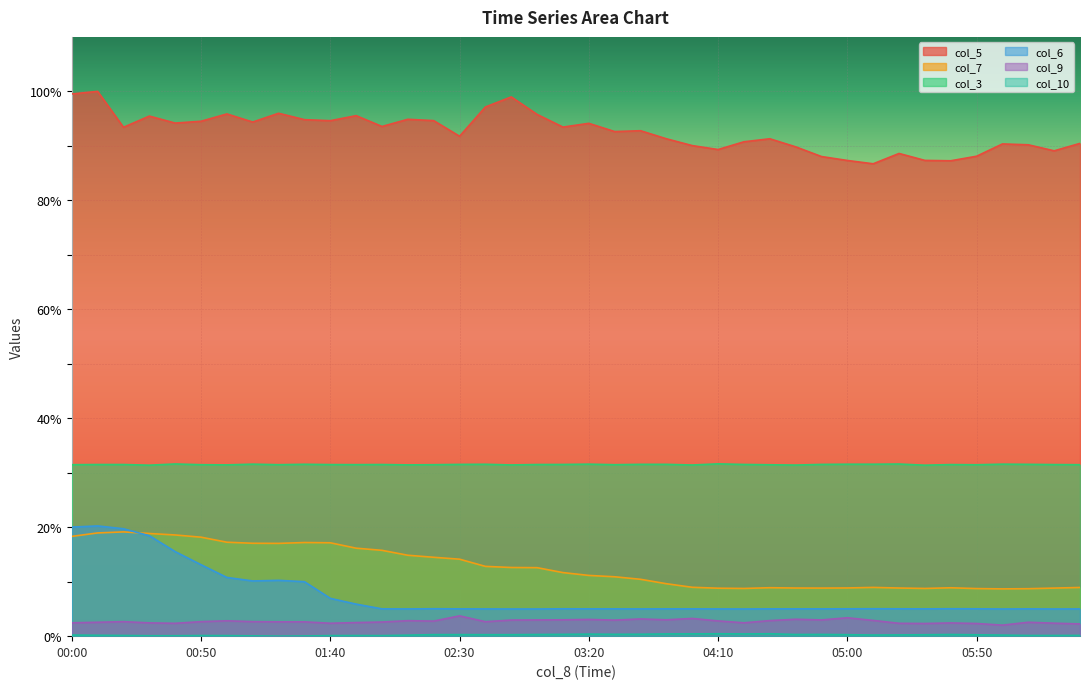

True or false: col_5 has a value of 19.4 at 05:10.

False